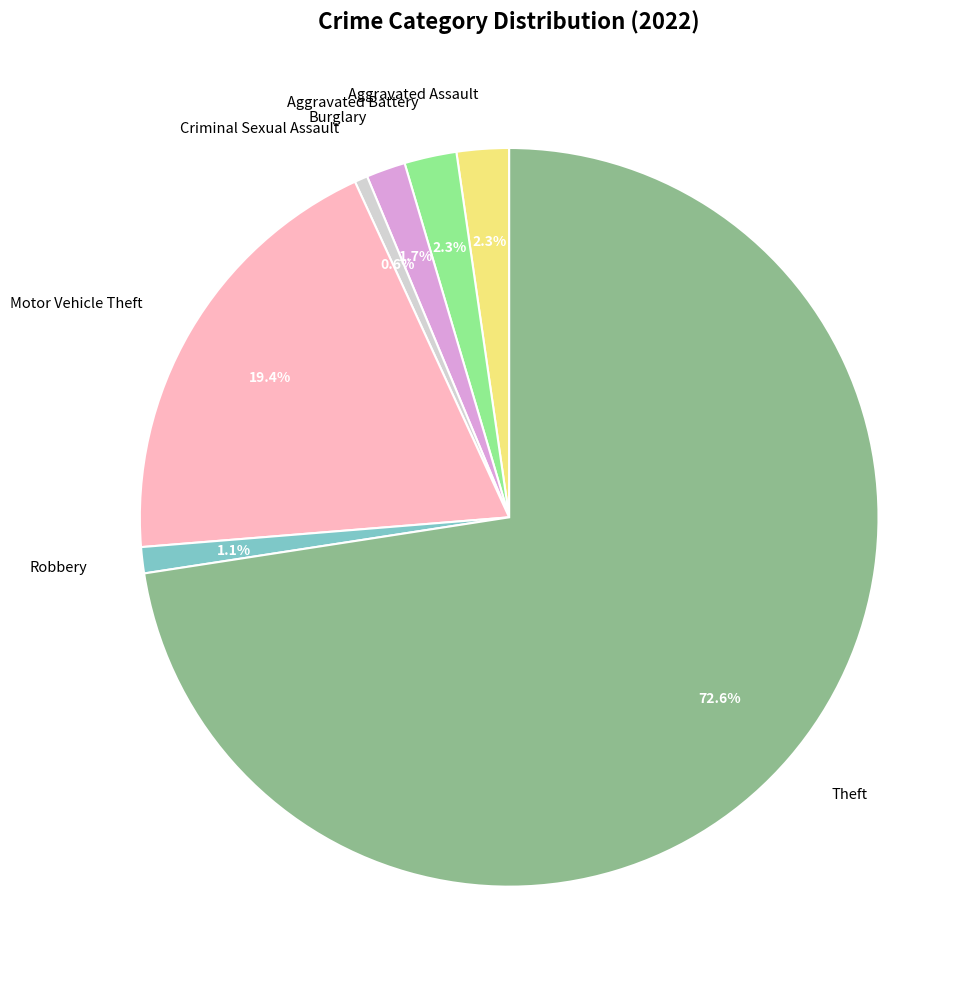

Between Theft and Robbery, which is larger?

Theft